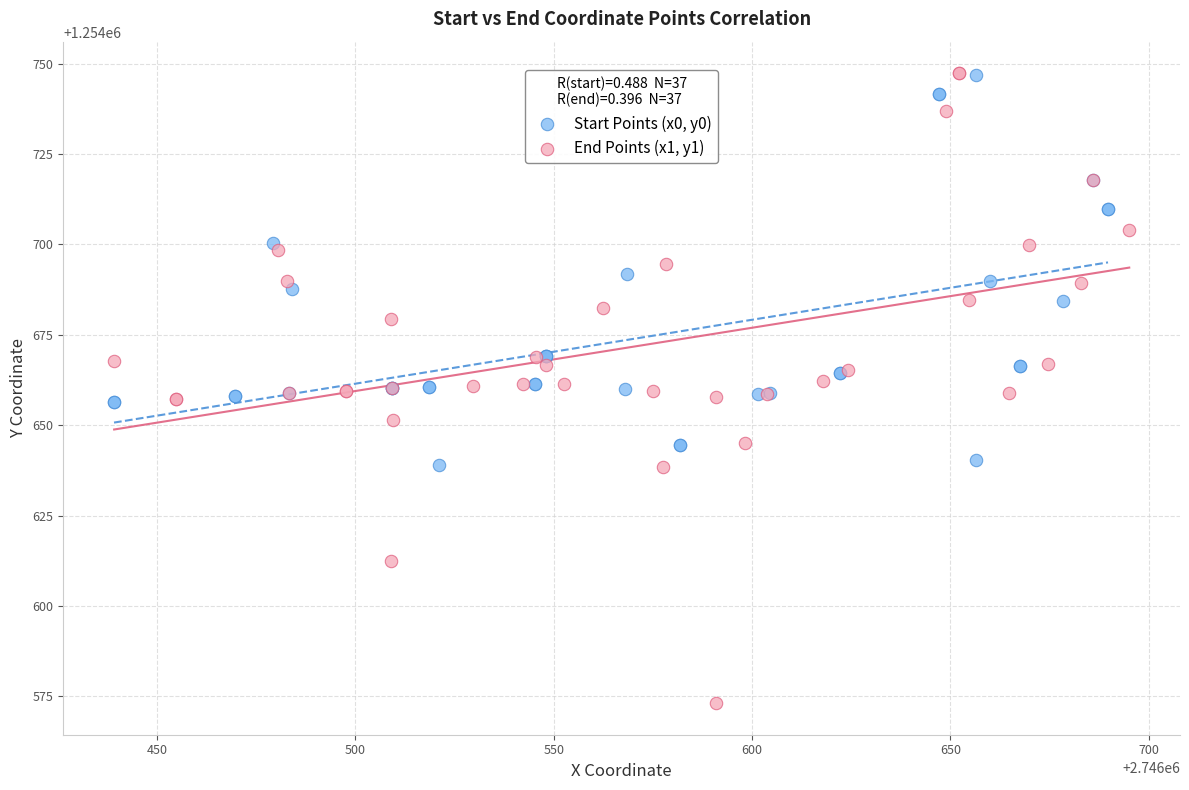

Which series has the widest spread of Y values?

End Points (x1, y1)